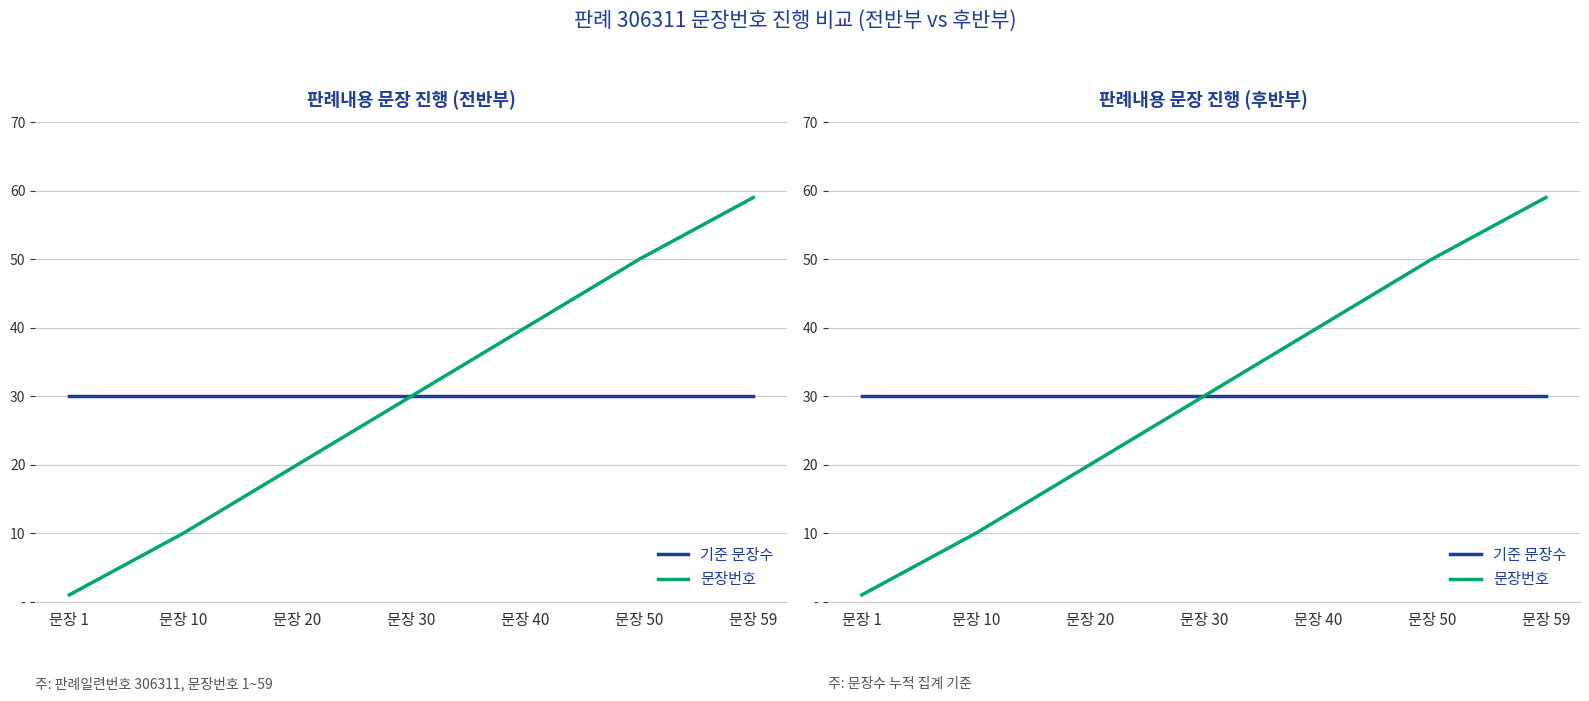

True or false: 기준 문장수 has more than 0 interior local peaks.

False